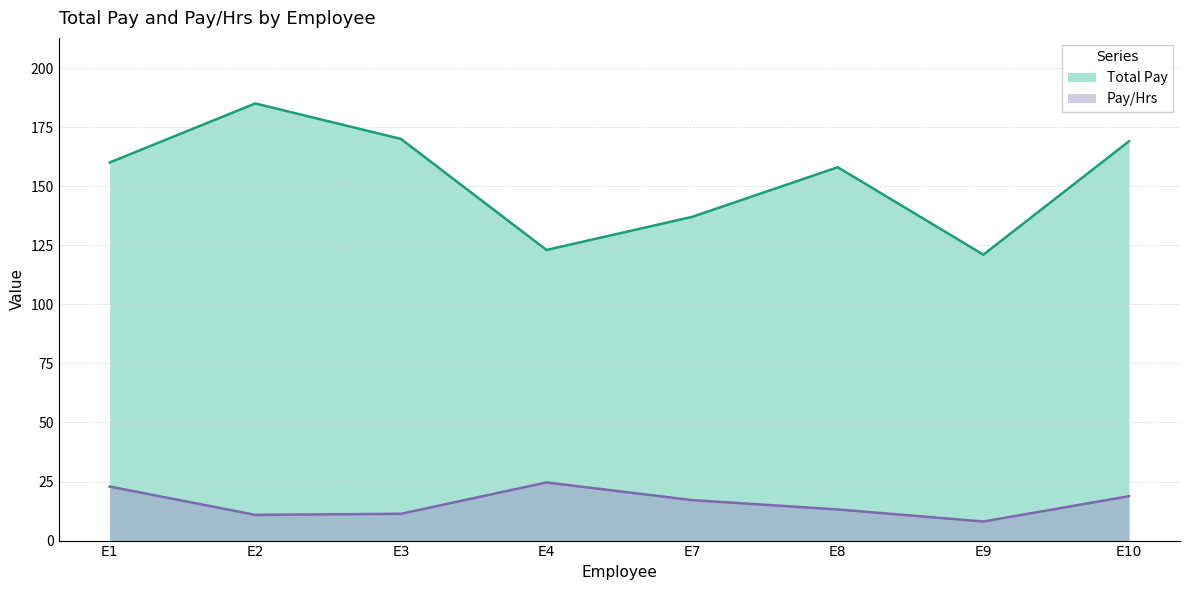

How many lines are shown in the chart?

2